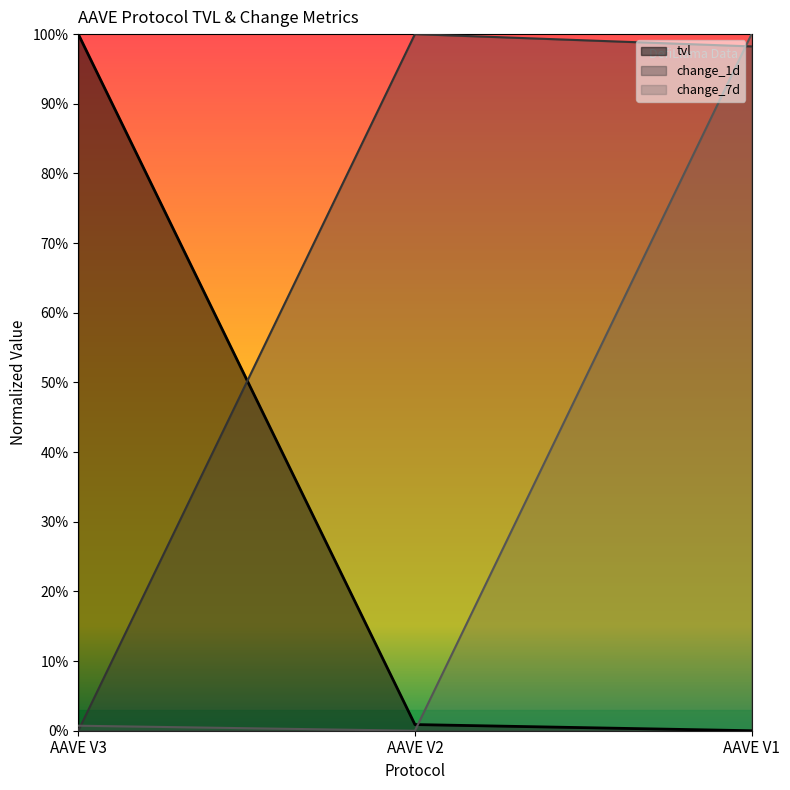

Reading left to right, transcribe all the data shown in this chart.

tvl: 100.0	0.9	0.0
change_1d: 0.0	100.0	98.2
change_7d: 0.7	0.0	100.0